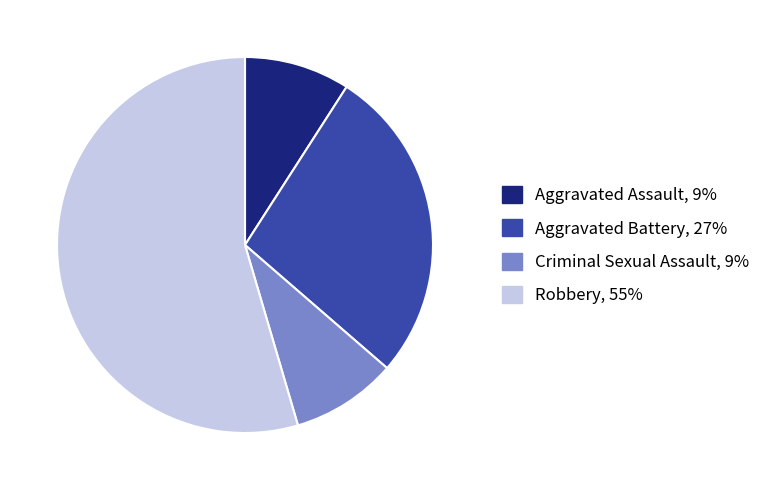

How many slices are in this pie chart?

4